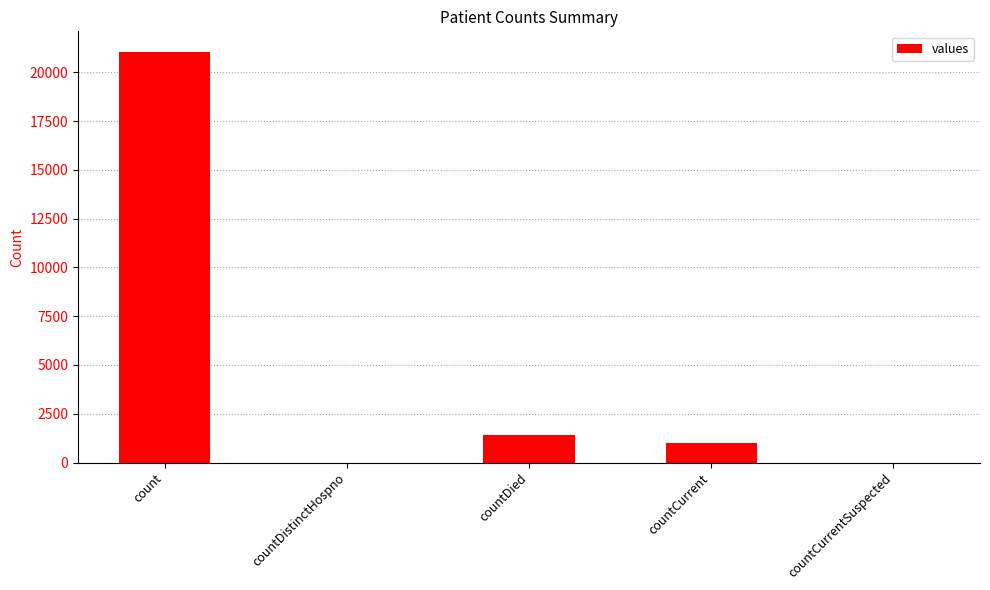

Which has a higher value, countCurrentSuspected or countCurrent?

countCurrent